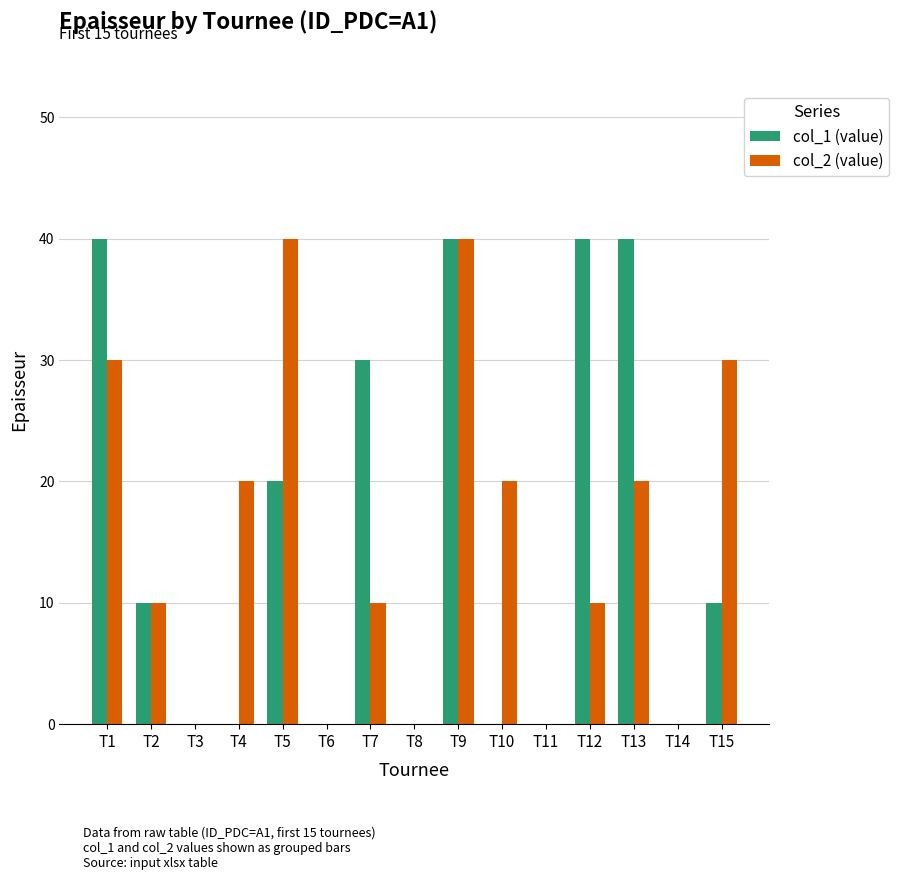

Between T3 and T7, which series saw the biggest shift?

col_1 (value)